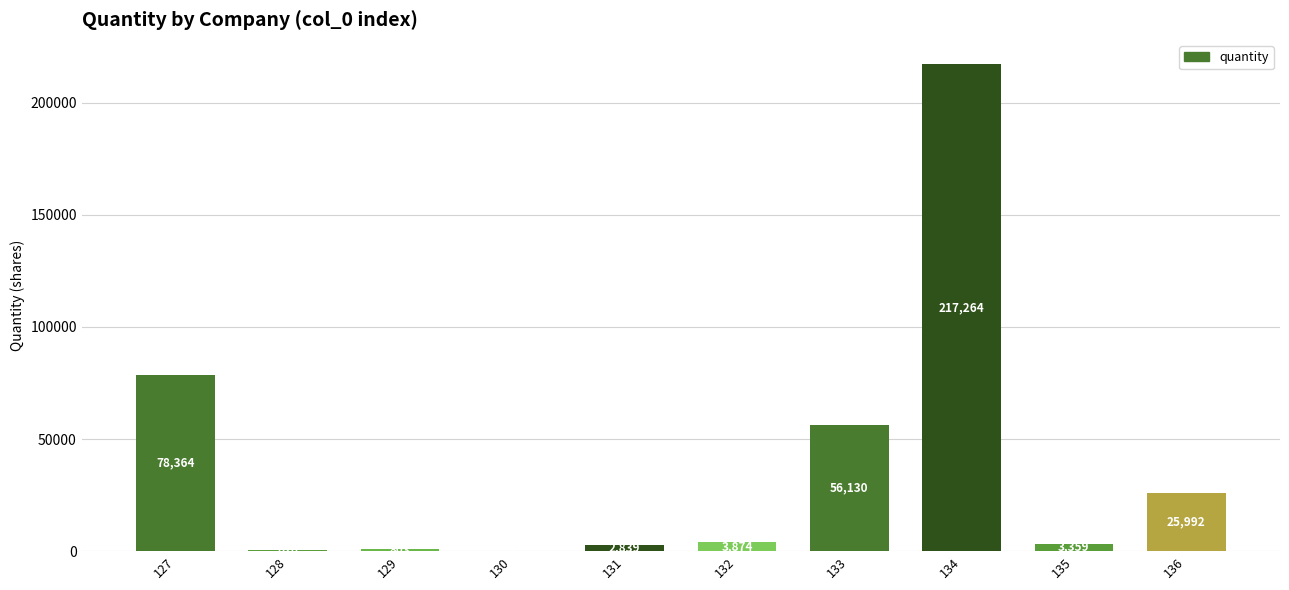

What is the greatest value displayed?

217264